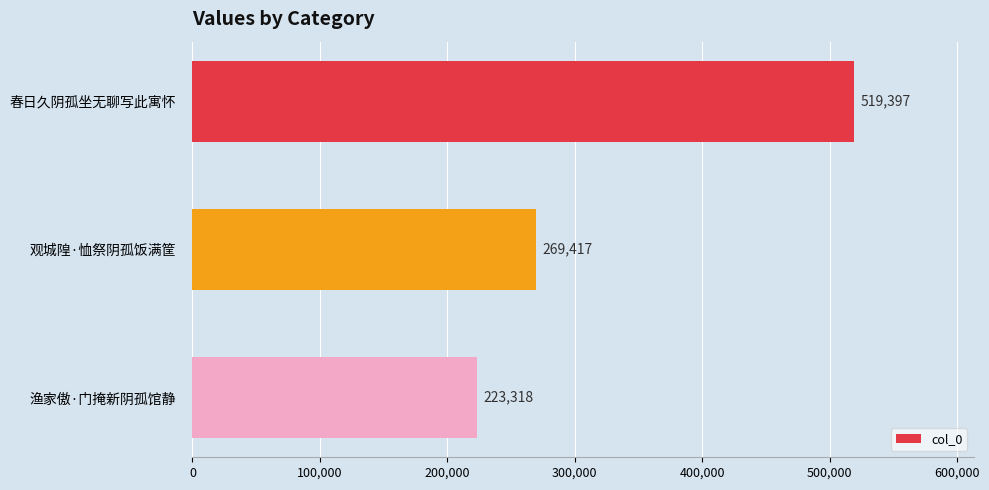

Reading top to bottom, what are all the values shown in this chart?

519397	269417	223318